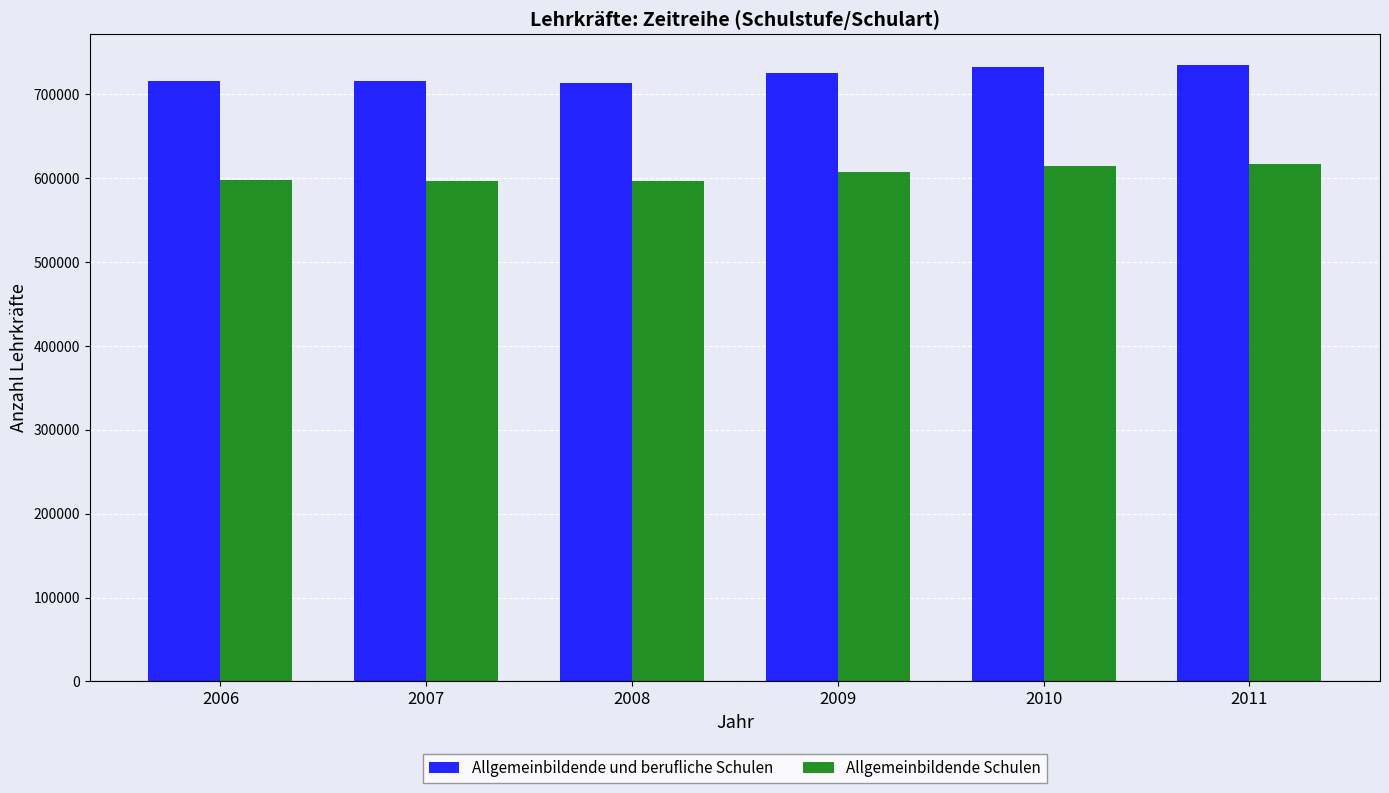

Rank the series by their maximum value, from lowest to highest.

Allgemeinbildende Schulen, Allgemeinbildende und berufliche Schulen